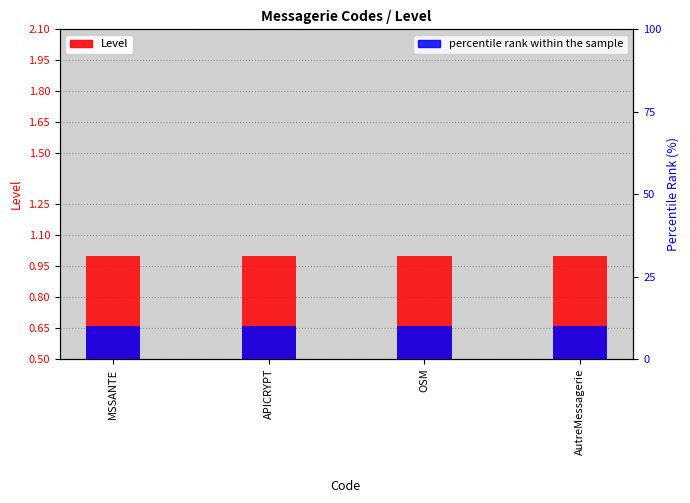

What is the total value across all series at AutreMessagerie?

11